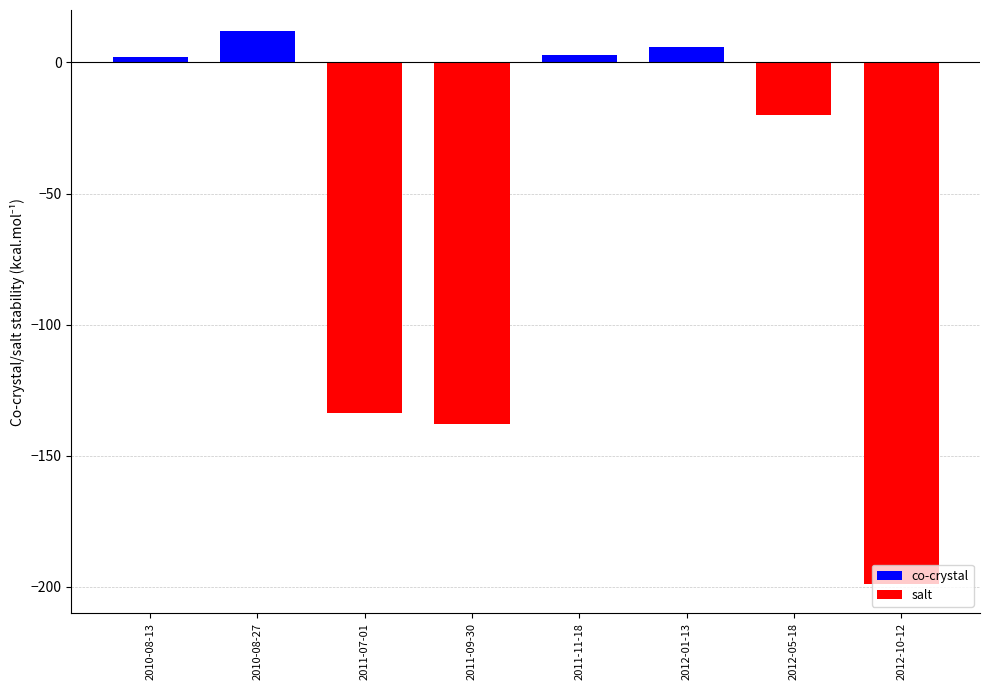

Which label corresponds to the smallest value in the chart?

2012-10-12